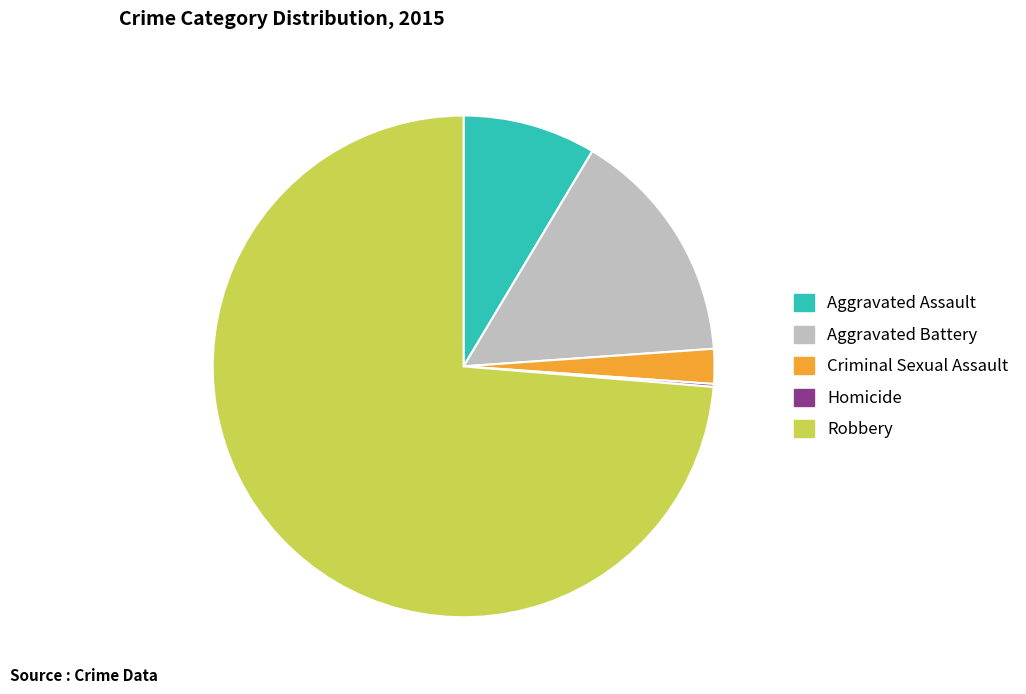

Is Robbery the majority of the pie?

Yes